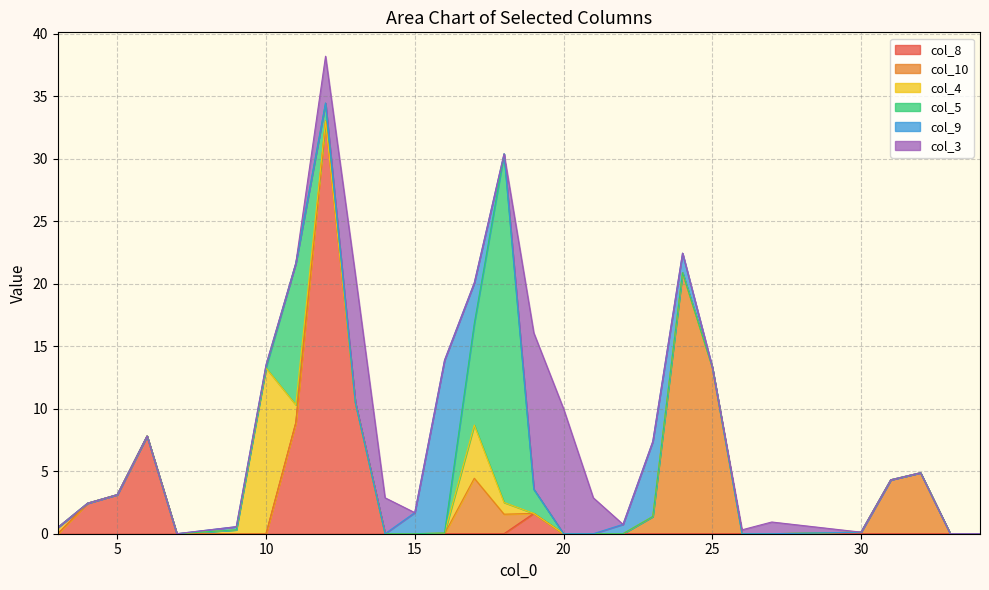

Count the number of data series in this chart.

6